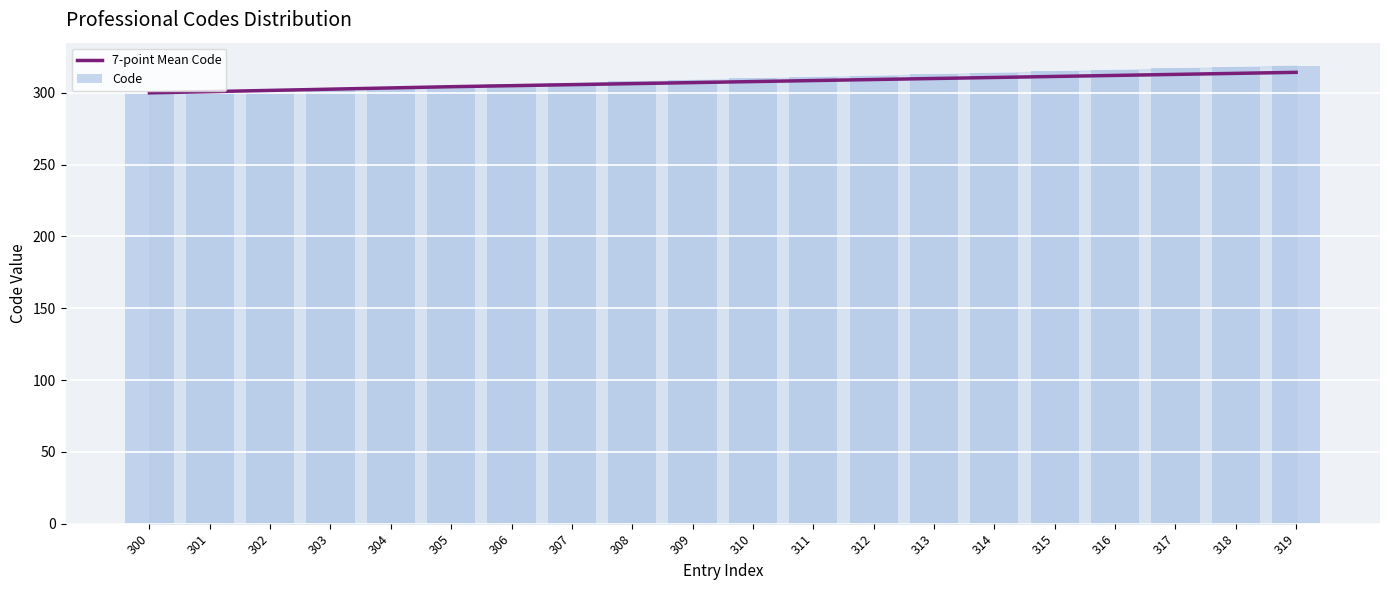

Where does the Code series first go above 310?

311